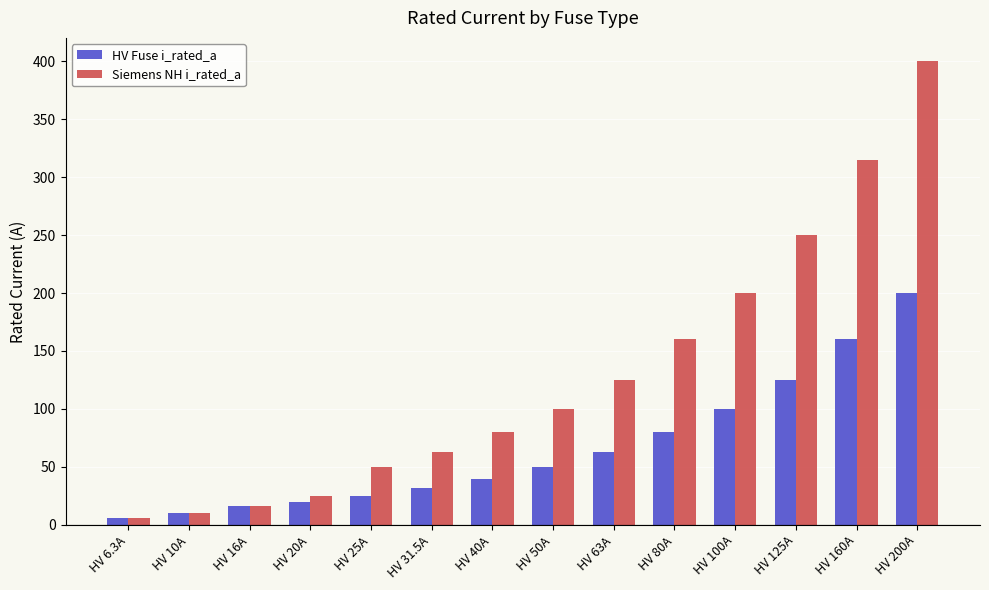

What is the value of the HV Fuse i_rated_a bar at the 10th from the left?

80.0